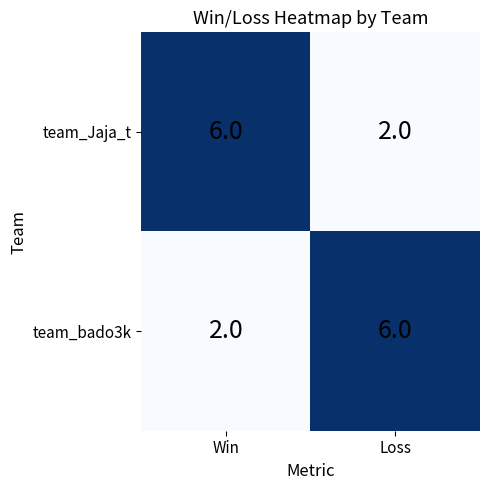

Reading right to left, extract all data points from this chart.

team_Jaja_t: 2	6
team_bado3k: 6	2